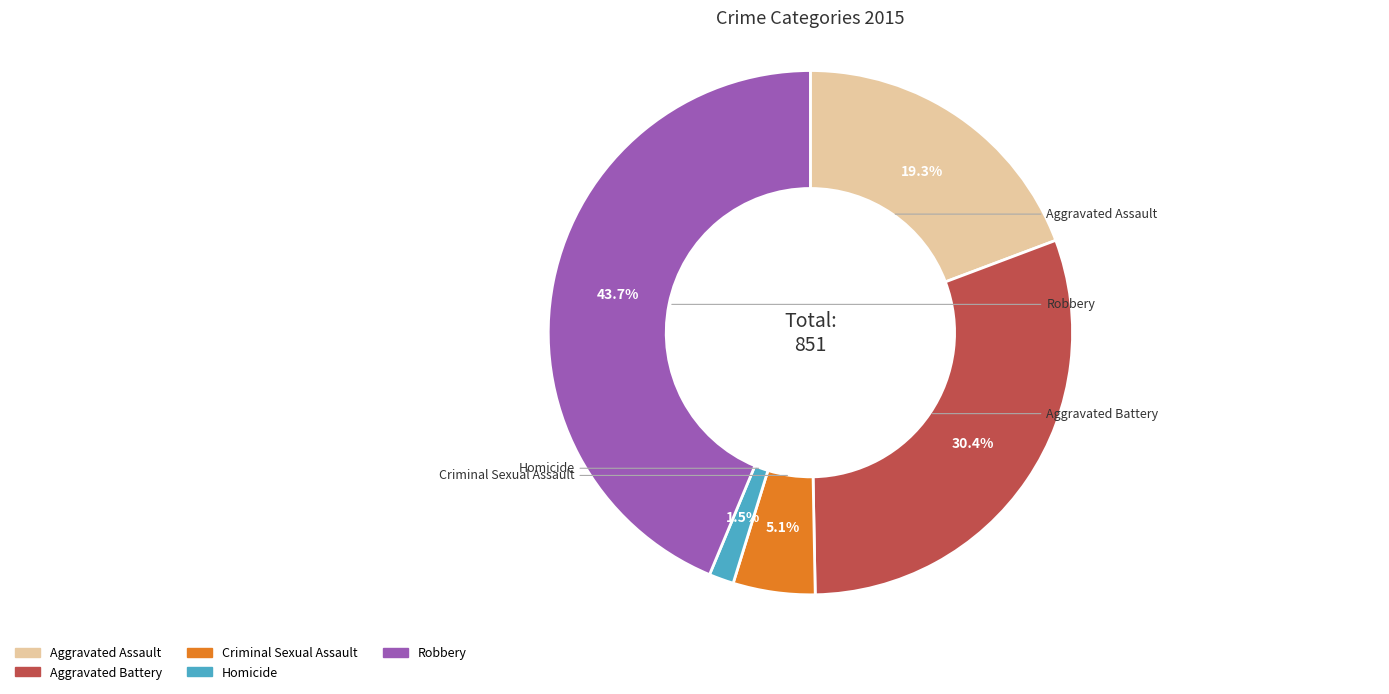

Count the number of slices in the pie.

5